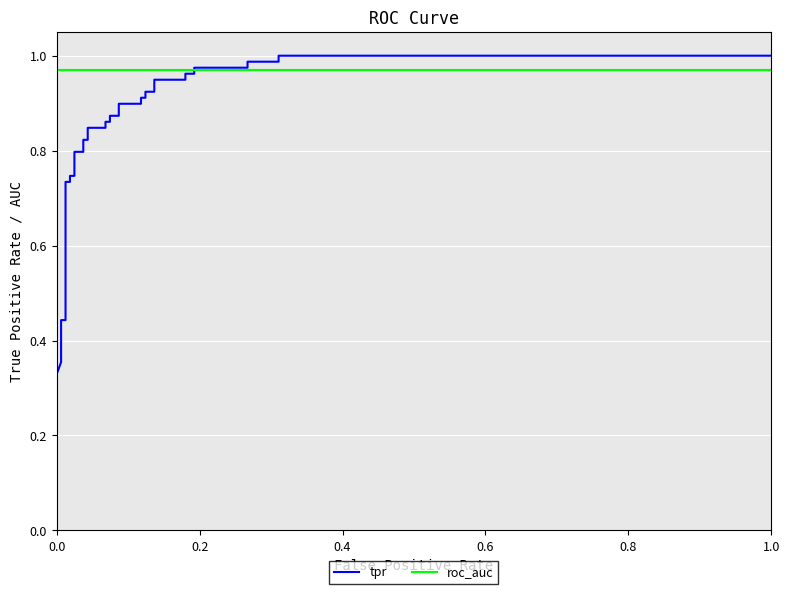

True or false: roc_auc and tpr intersect in this chart.

True